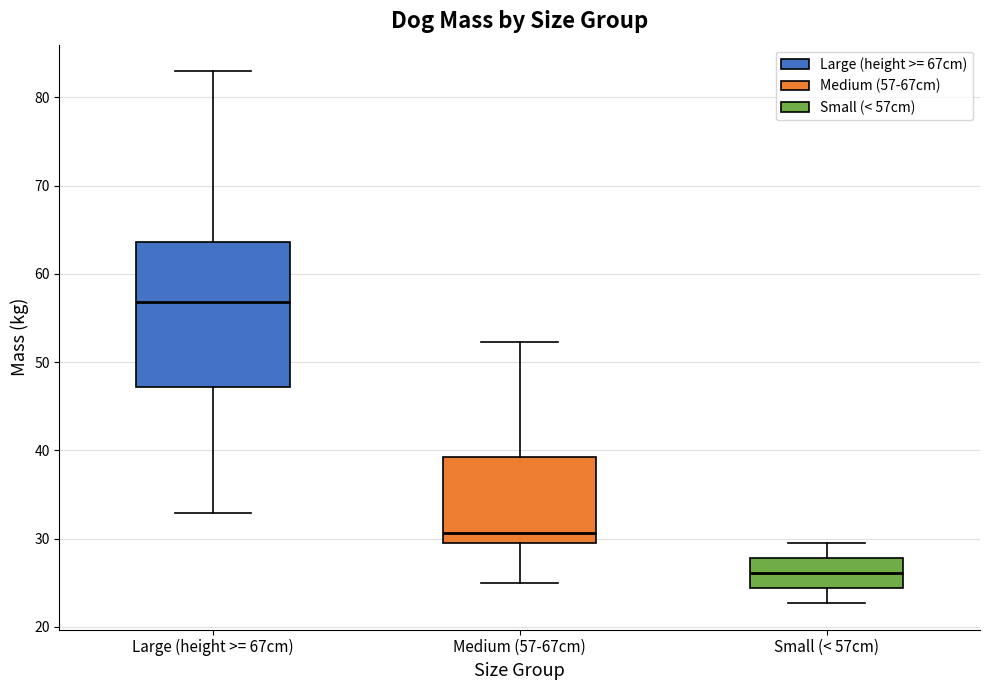

Reading left to right, transcribe this box plot: for each box, give where its median line is, the range the box spans, and where its two whiskers end, as read against the y-axis. The values are not printed on the chart, so give them approximately, as read against the axis.

Large (height >= 67cm): median 57, box 47 to 64, whiskers 33 to 83
Medium (57-67cm): median 31, box 30 to 39, whiskers 25 to 52
Small (< 57cm): median 26, box 24 to 28, whiskers 23 to 30